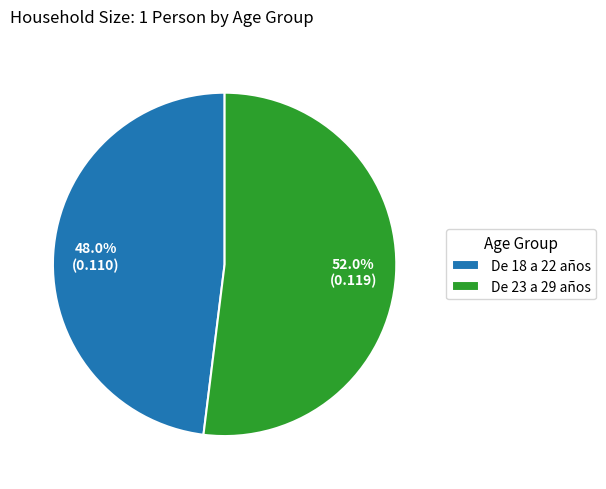

True or false: De 23 a 29 años accounts for 38% of the total.

False